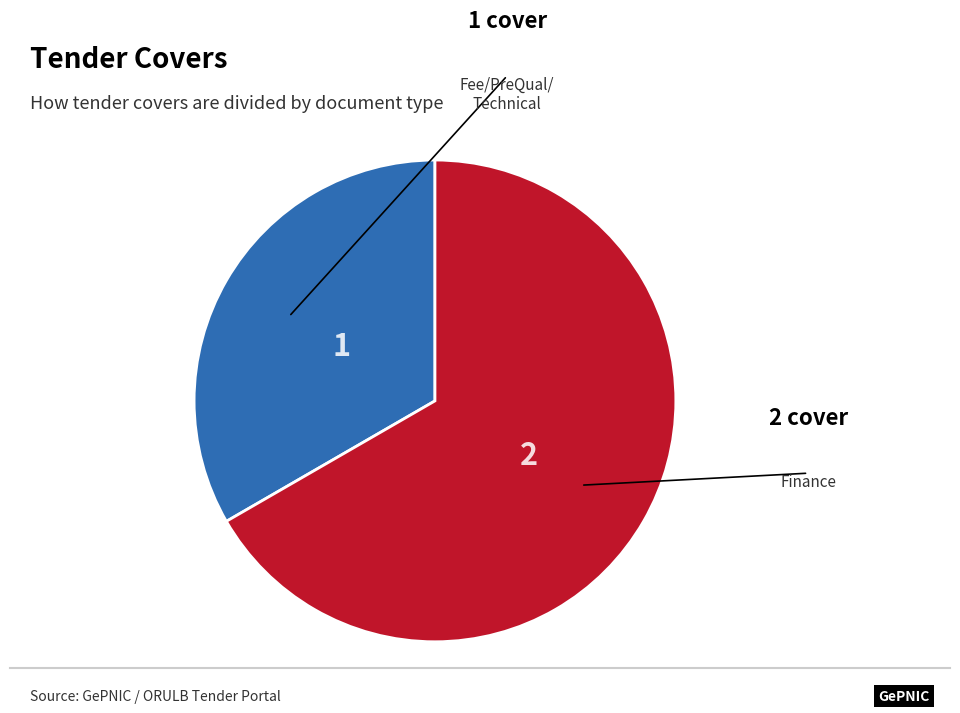

Is there any slice that represents more than half of the pie?

Yes